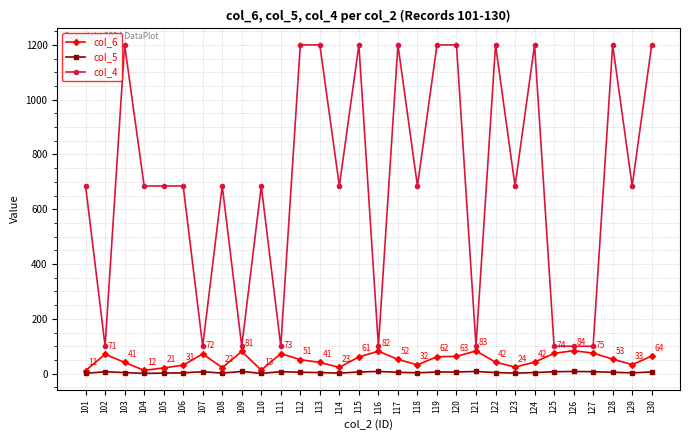

Rank the series by their maximum value, from lowest to highest.

col_5, col_6, col_4